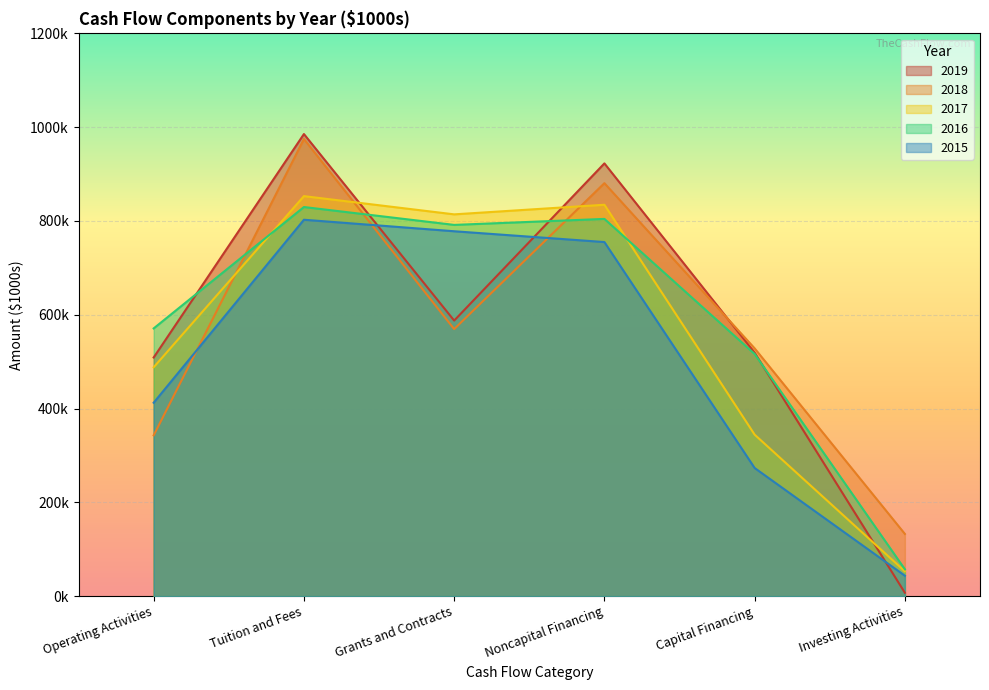

Between Capital Financing and Tuition and Fees, which is larger?

Tuition and Fees